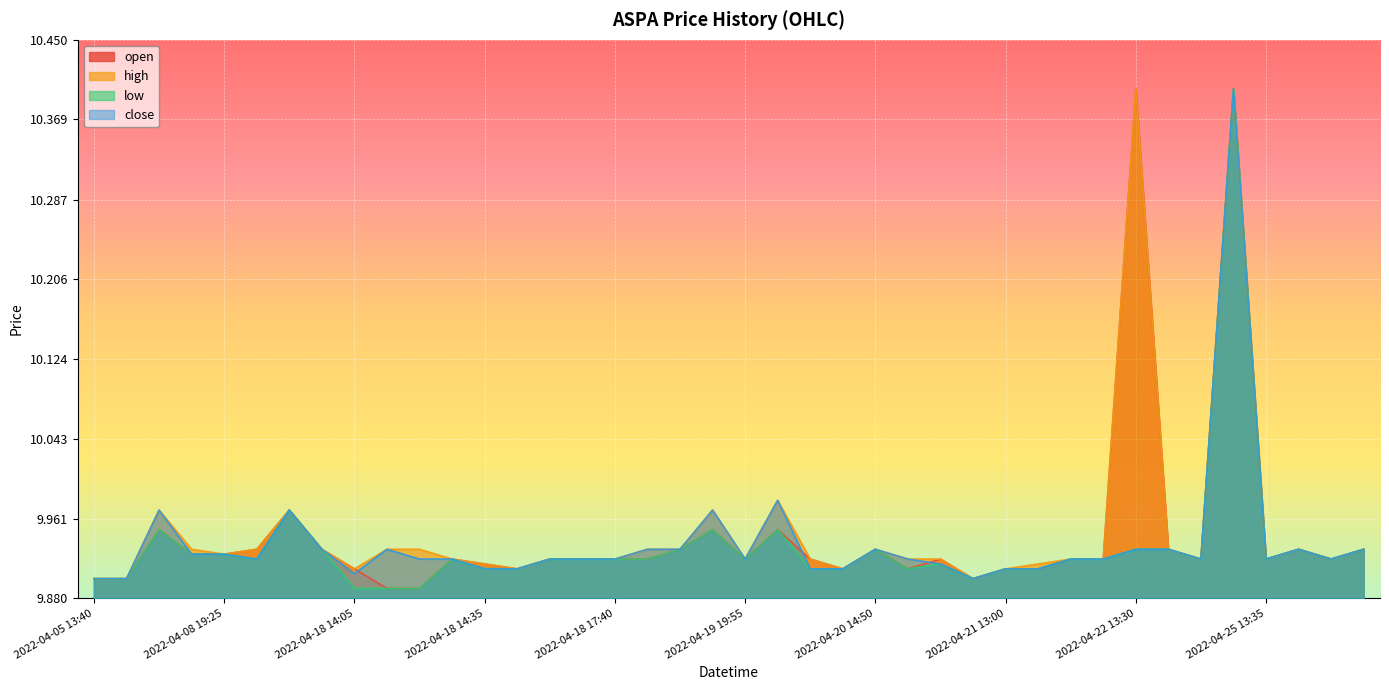

In high, how many points are lower than both neighbors (excluding endpoints)?

9